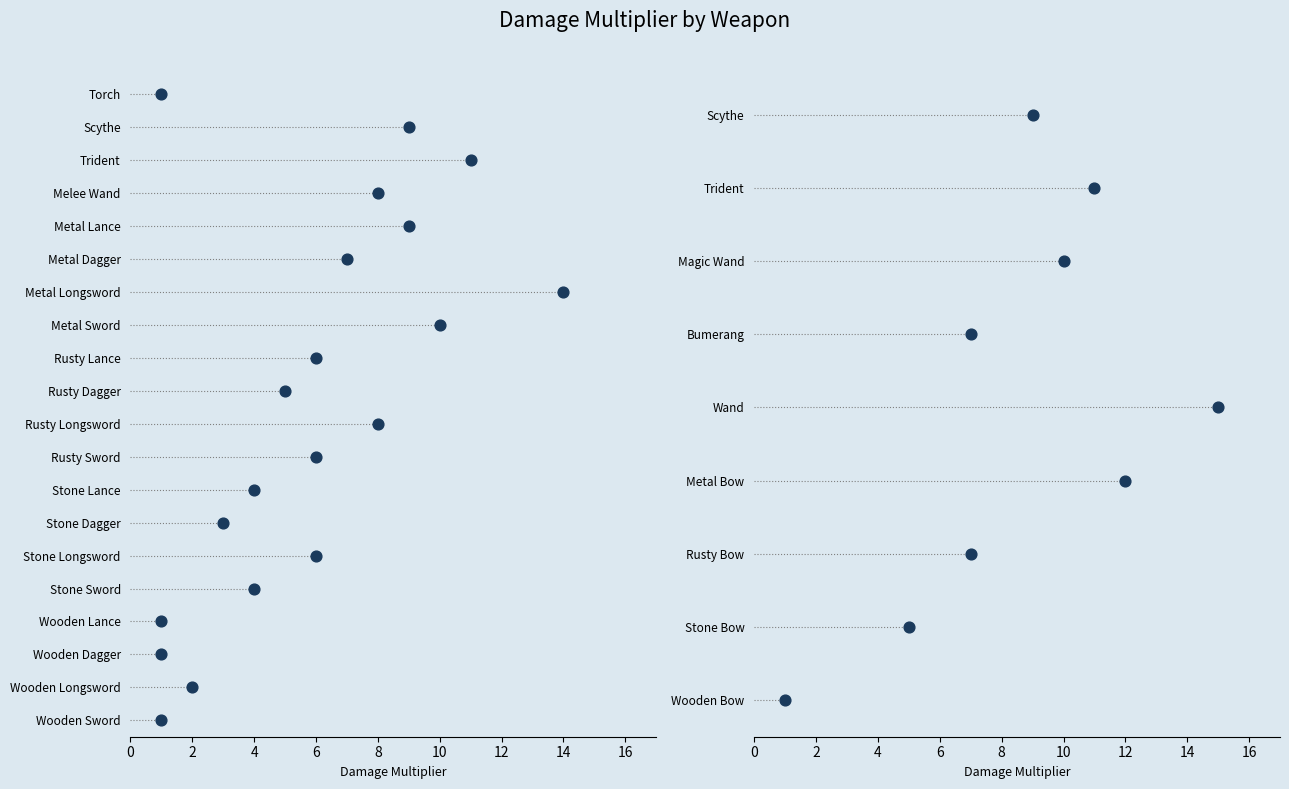

Between 16 and 4, which is larger?

16